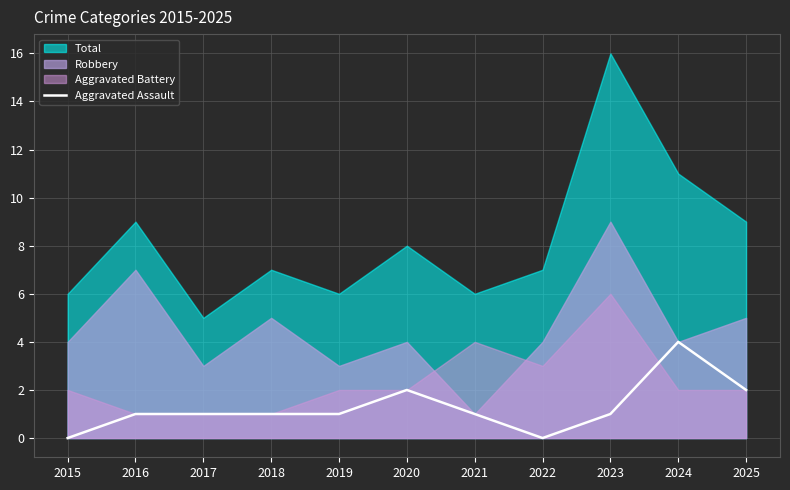

Does the chart have visible grid lines?

Yes